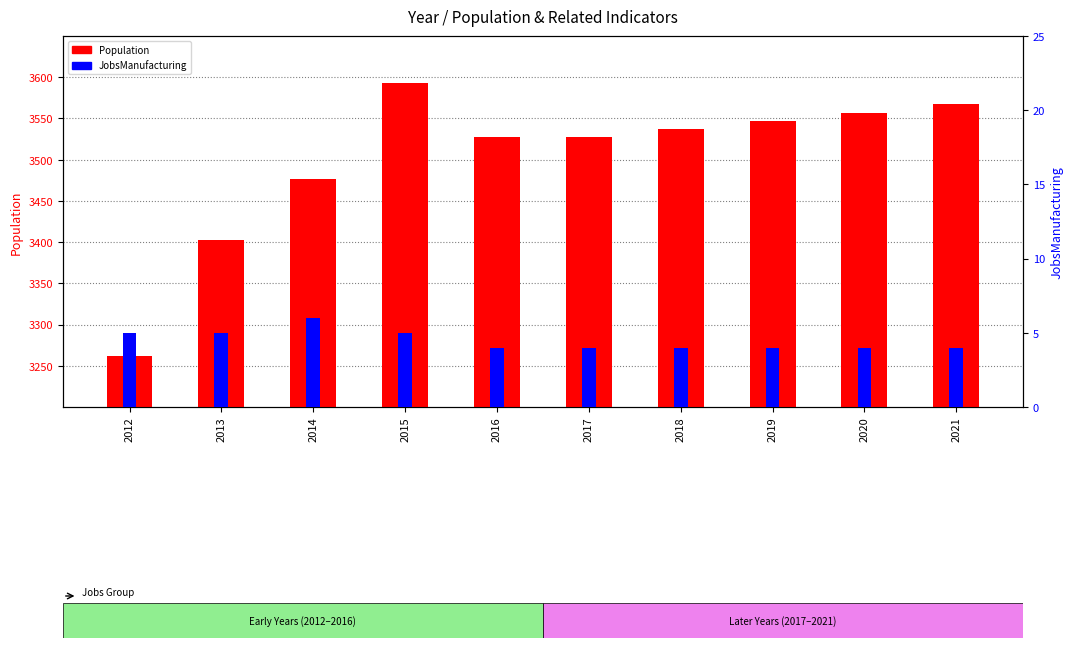

The Population series shows 5313 at 2013. True or false?

False